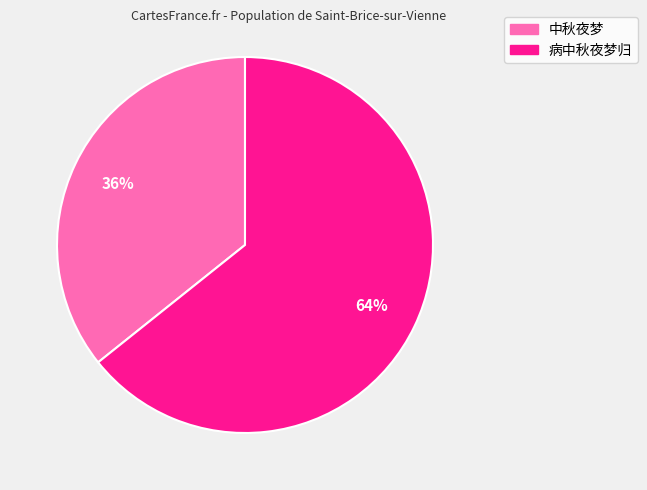

Which has a higher value, 中秋夜梦 or 病中秋夜梦归?

病中秋夜梦归